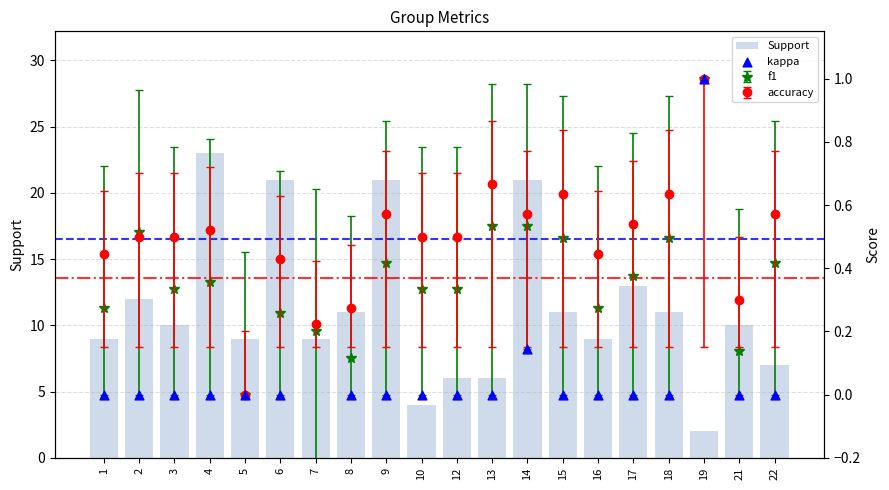

At how many categories does at least one series exceed 15?

4